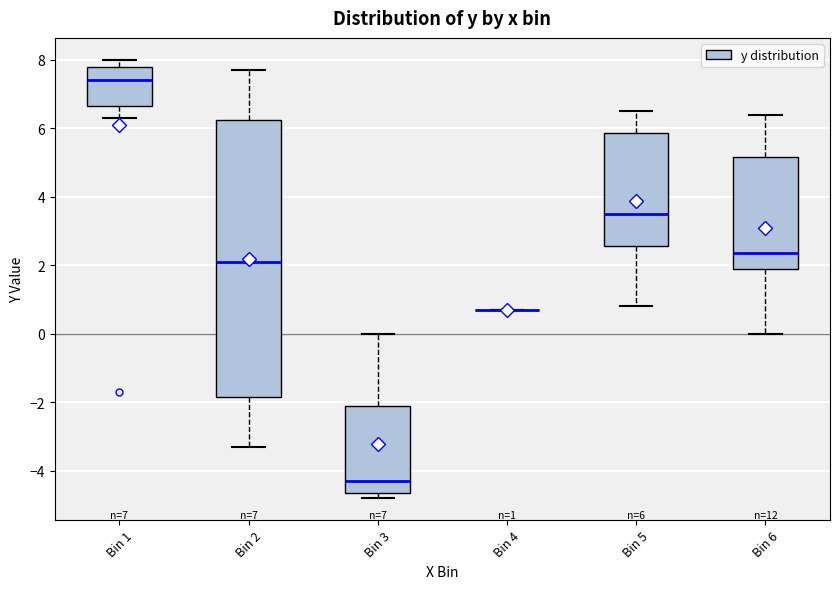

Comparing the boxes themselves (not the whiskers), which one is the tallest?

Bin 2